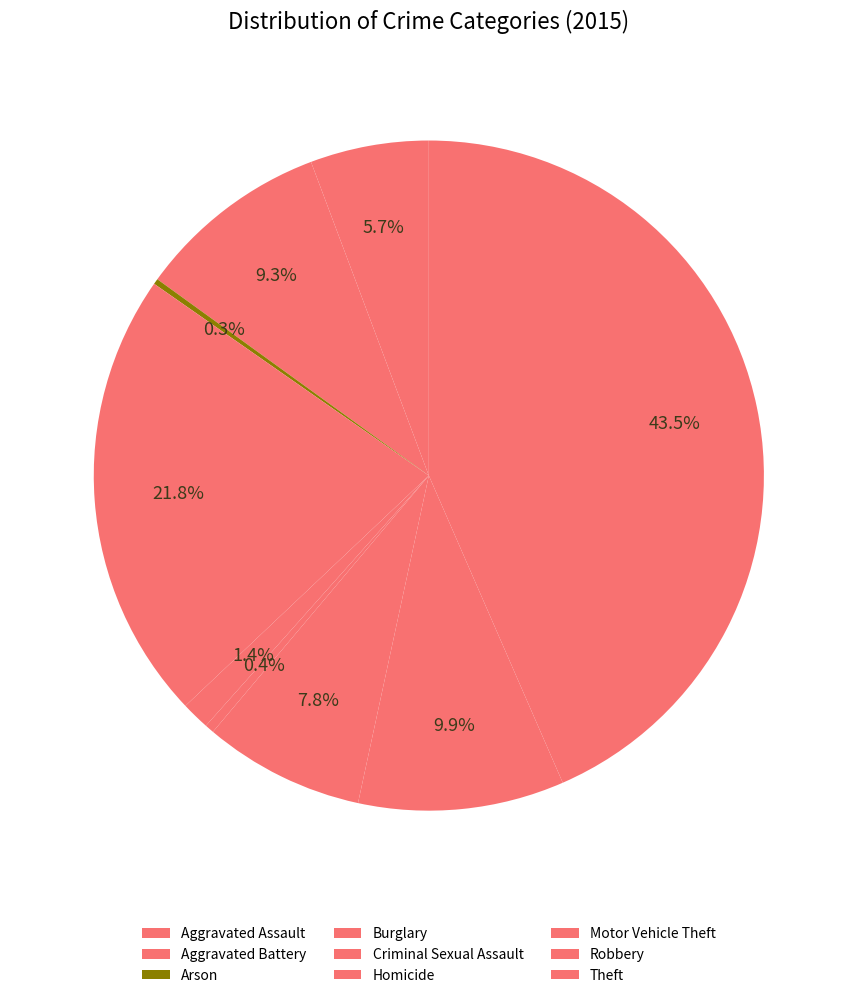

Does Burglary represent more than half of the total?

No